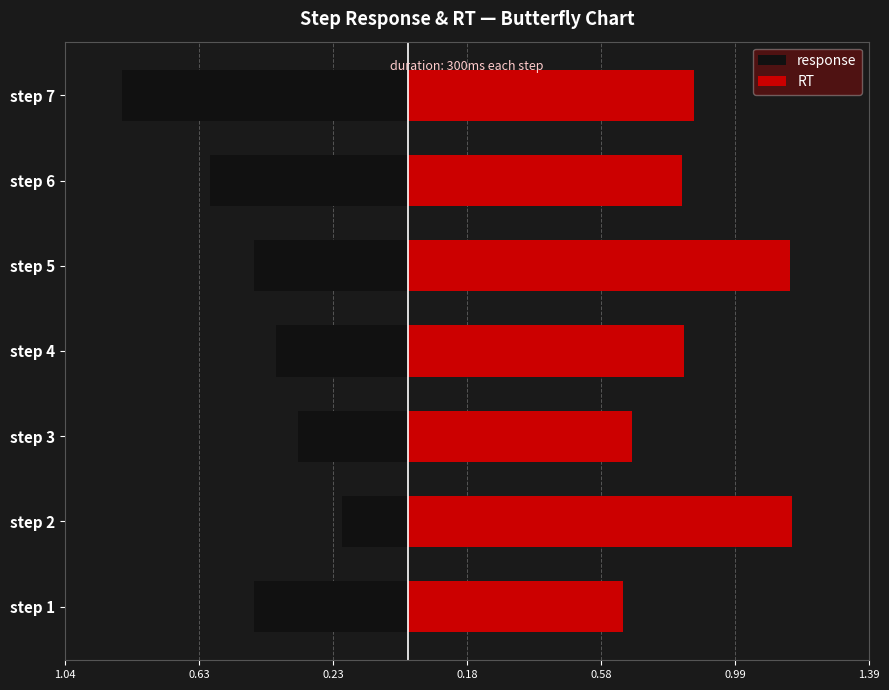

List the series in order of their overall mean, lowest first.

response, RT